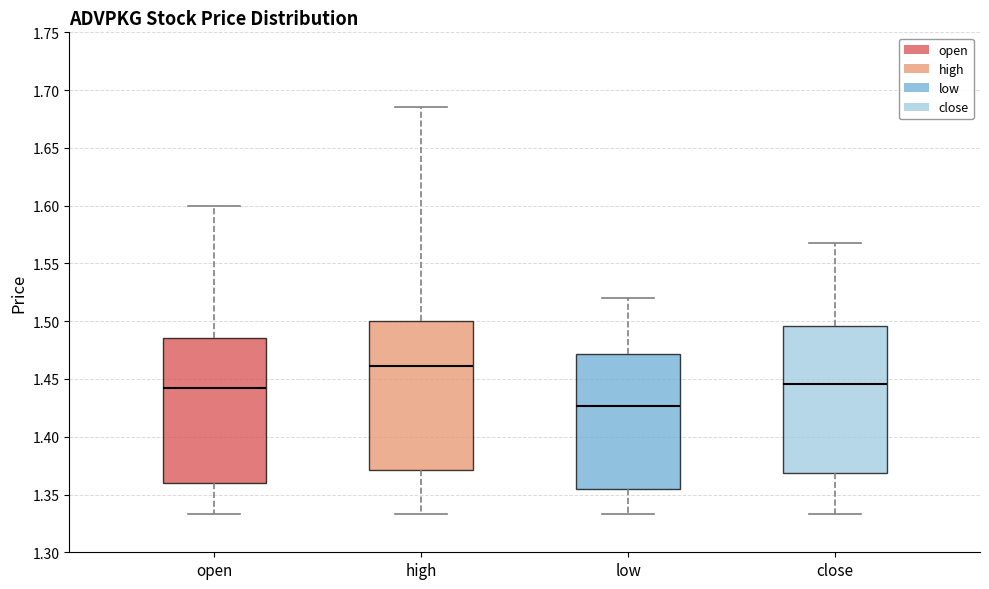

Where is the lower edge of the box for low on the y-axis? The values are not printed on the chart, so give them approximately, as read against the axis.

1.355